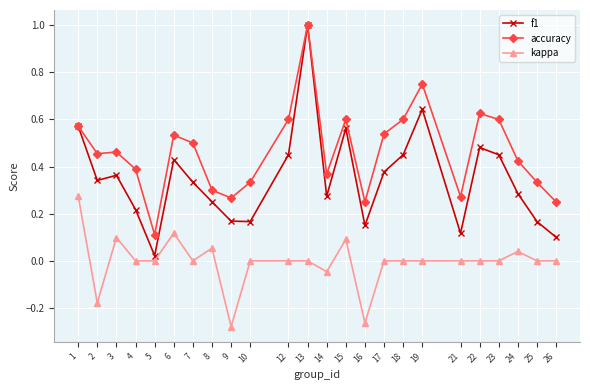

Rank the series by their average value, from lowest to highest.

kappa, f1, accuracy